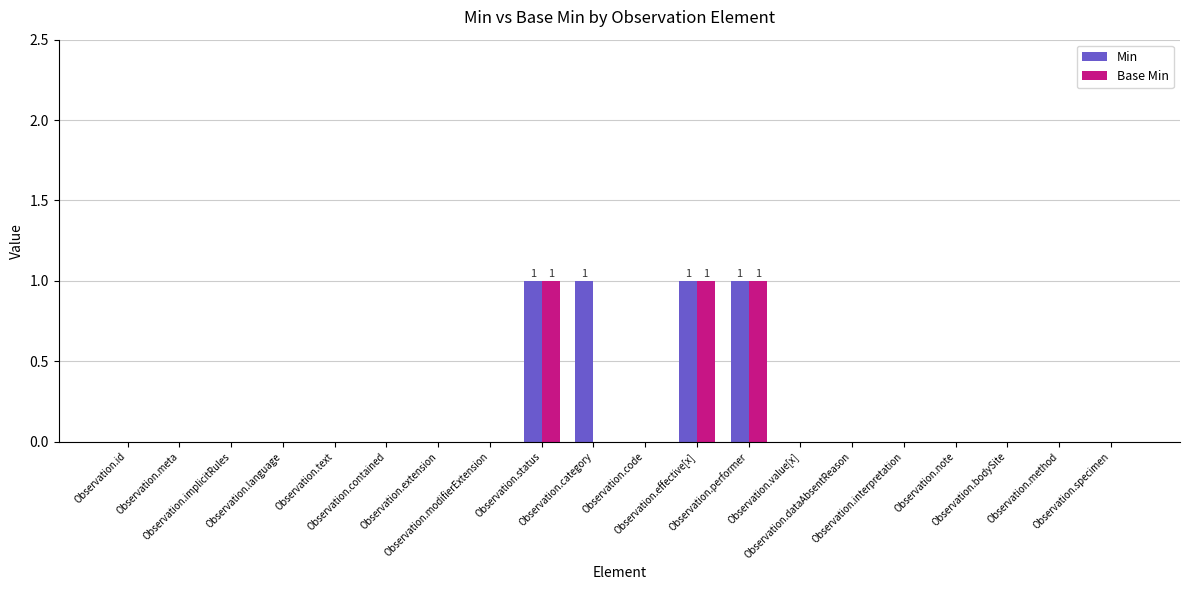

What is the sum of all Base Min values?

3